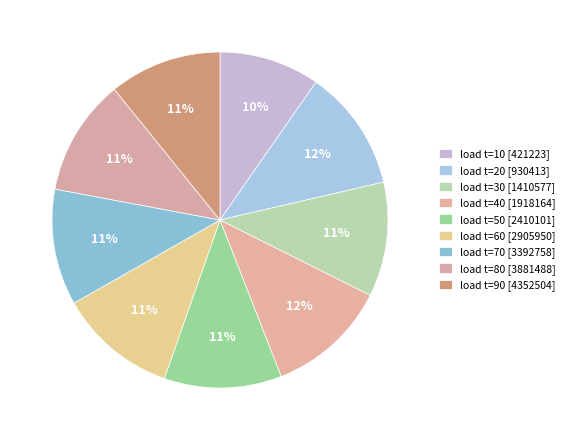

How many segments does this pie chart have?

9